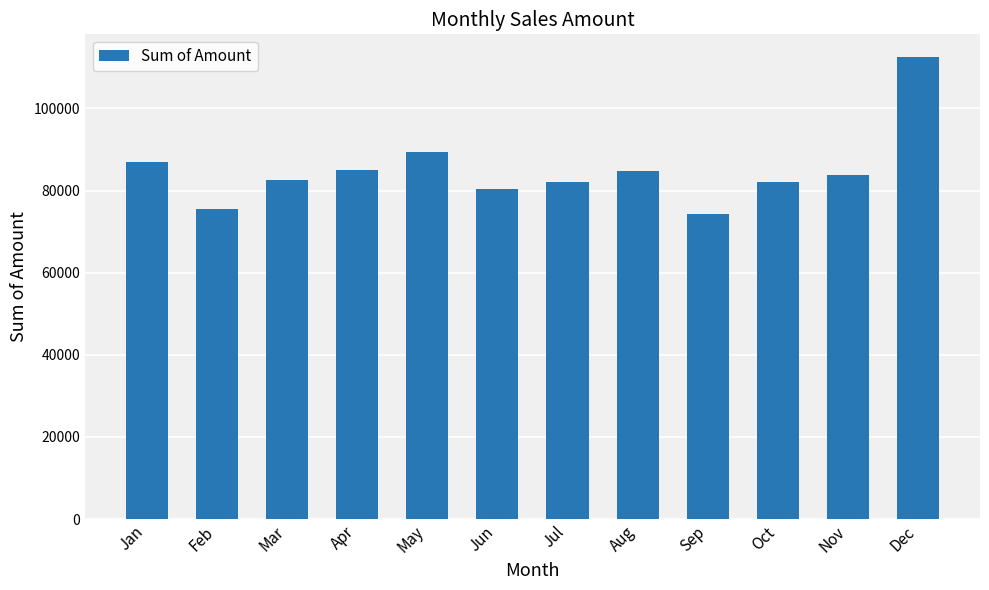

What is the sum of all values?

1018971